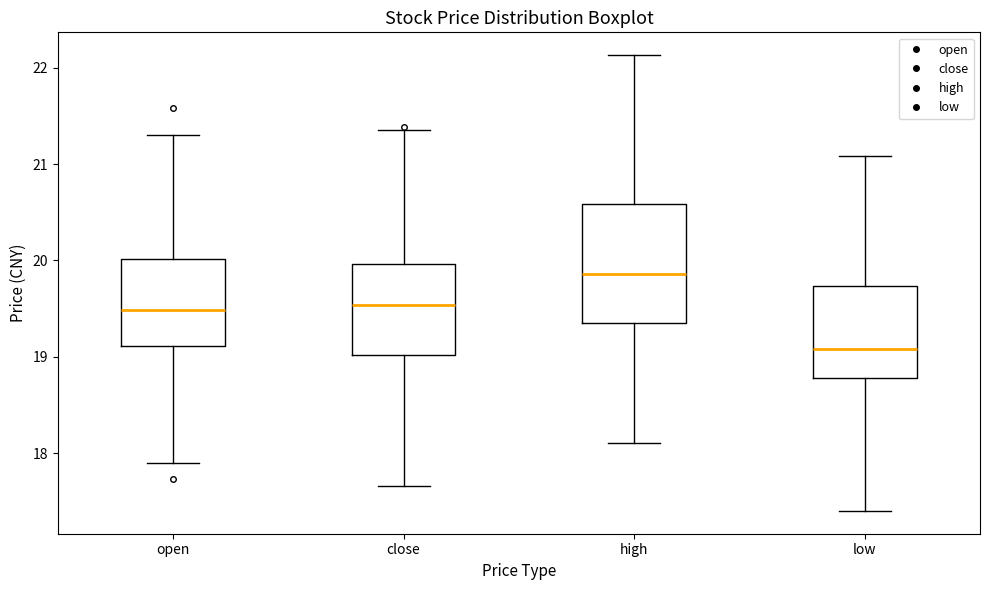

Reading left to right, read every box against the y-axis: the position of its median line, the range the box covers, and the ends of its whiskers. The values are not printed on the chart, so give them approximately, as read against the axis.

open: median 19.5, box 19.1 to 20.0, whiskers 17.9 to 21.3
close: median 19.5, box 19.0 to 20.0, whiskers 17.7 to 21.4
high: median 19.9, box 19.4 to 20.6, whiskers 18.1 to 22.1
low: median 19.1, box 18.8 to 19.7, whiskers 17.4 to 21.1